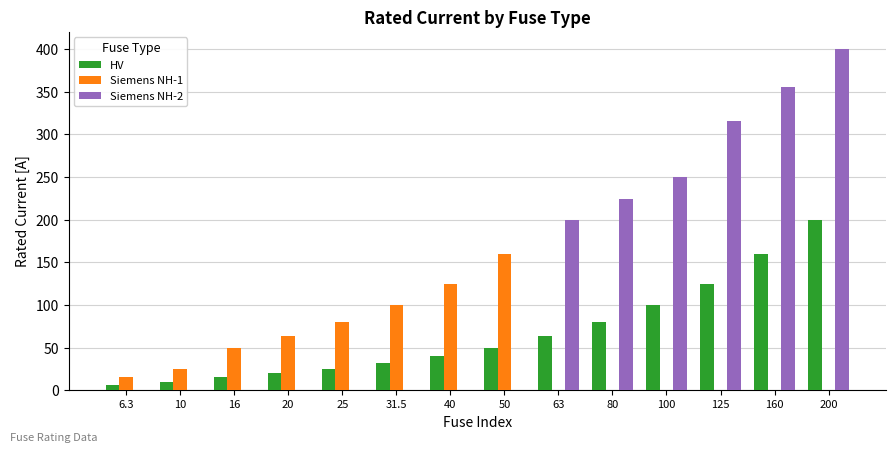

Which series has the widest spread of values?

Siemens NH-2